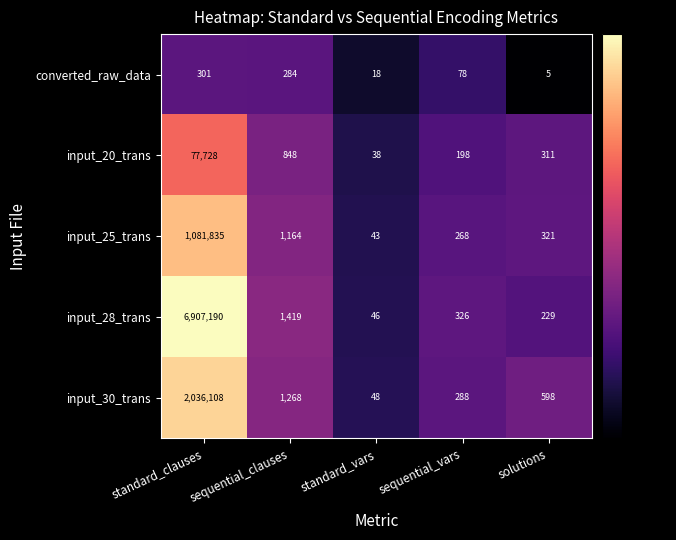

What is the sum of the input_30_trans values at sequential_vars and sequential_clauses?

1556